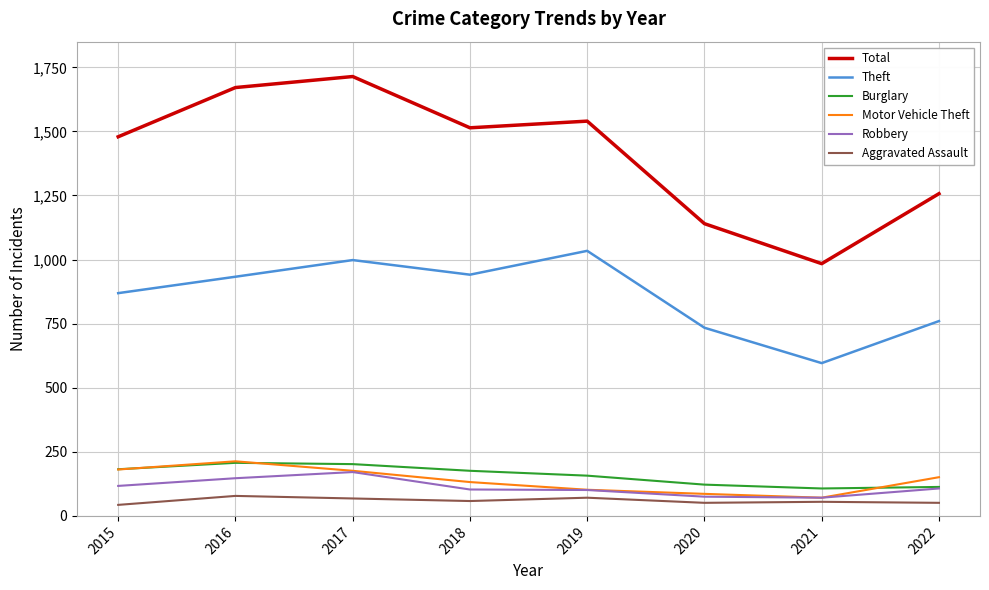

The value of Robbery at 2019 is 158. True or false?

False